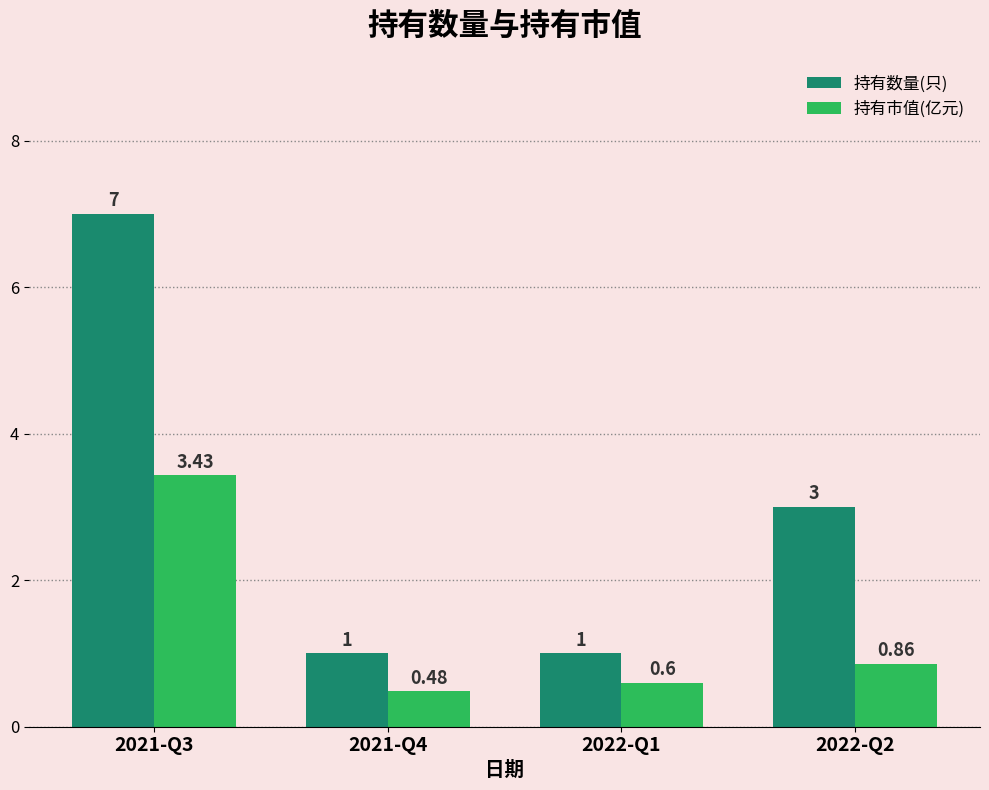

What is the difference between the maximum and minimum values in the 持有数量(只) series?

6.0